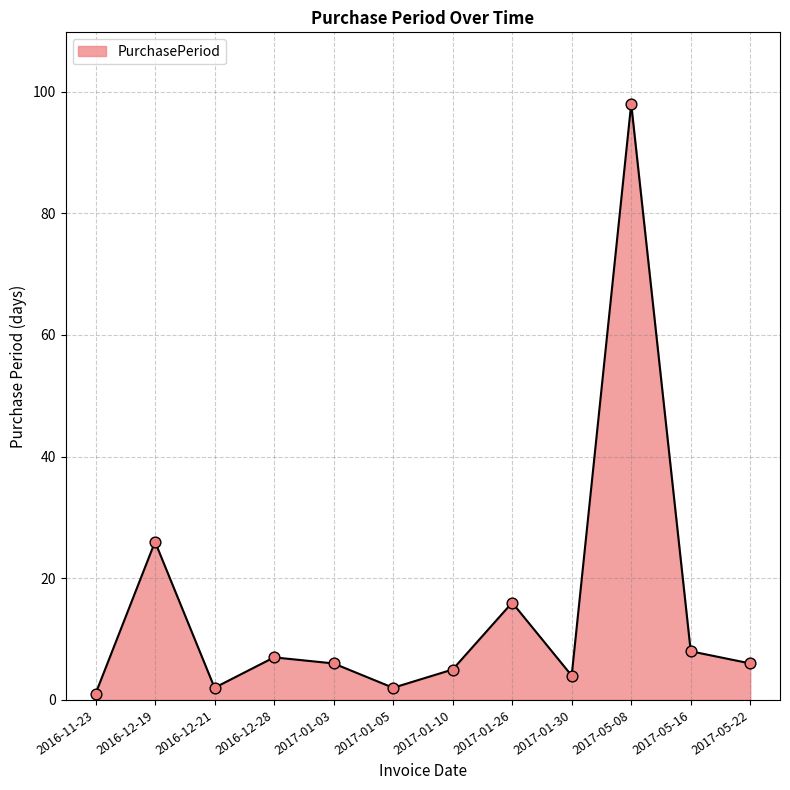

Between 2016-12-28 and 2016-12-19, which is larger?

2016-12-19